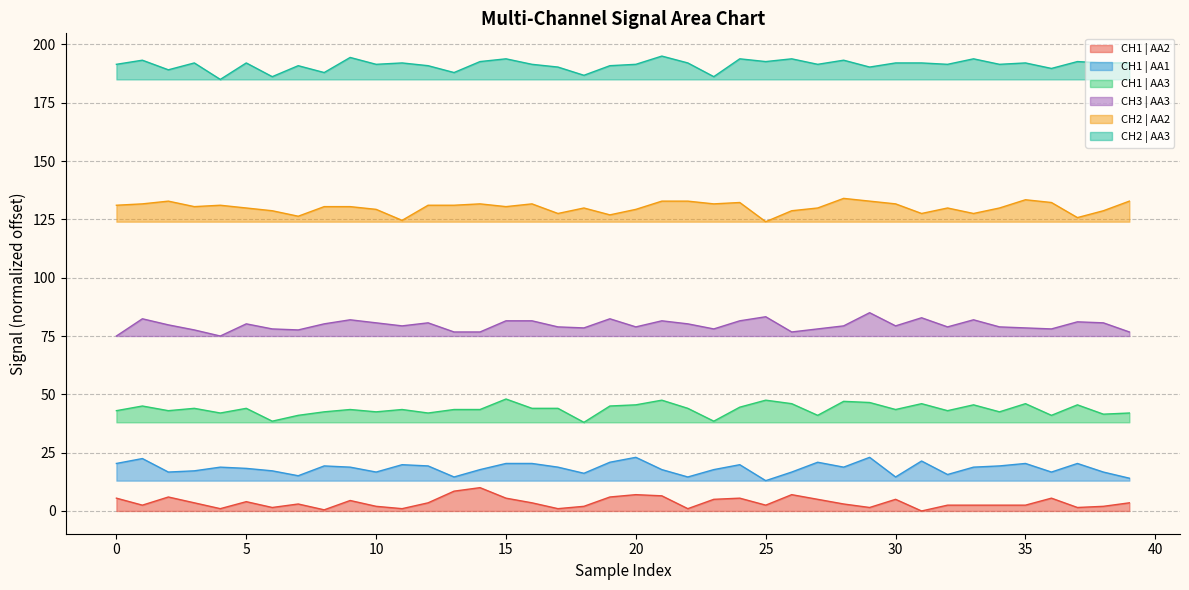

True or false: CH1 | AA2 and CH1 | AA1 cross at least once.

False